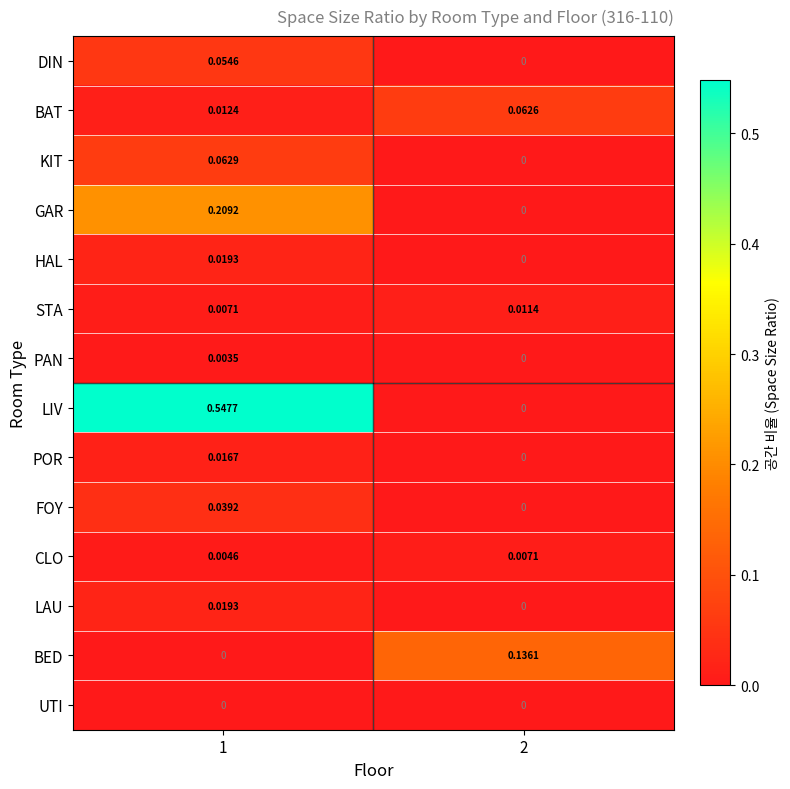

Is the value of KIT at 2 greater than the value of PAN at 1?

No